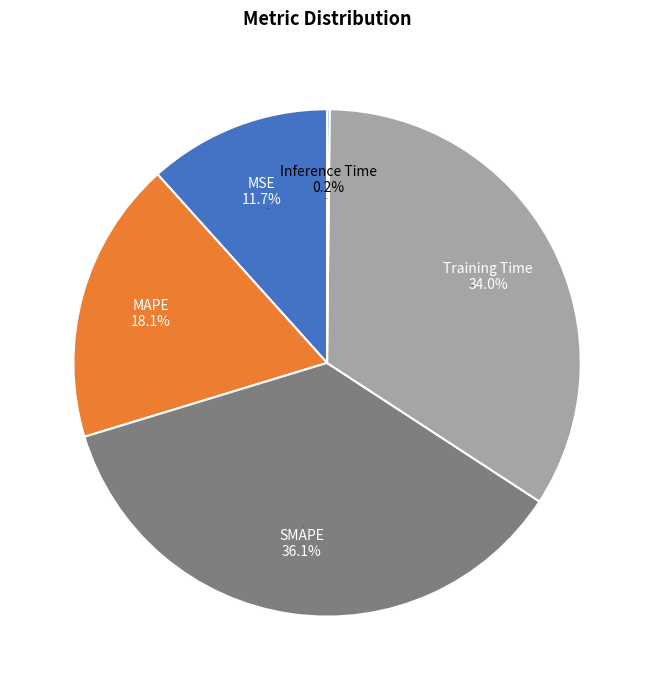

Rank the categories by value from lowest to highest.

Inference Time, MSE, MAPE, Training Time, SMAPE